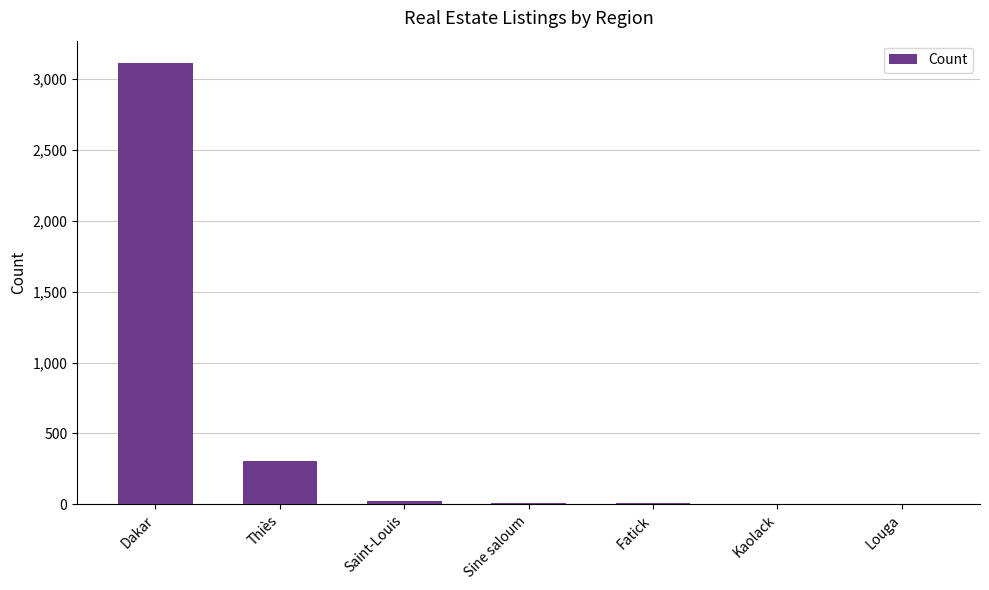

What is the greatest value displayed?

3116